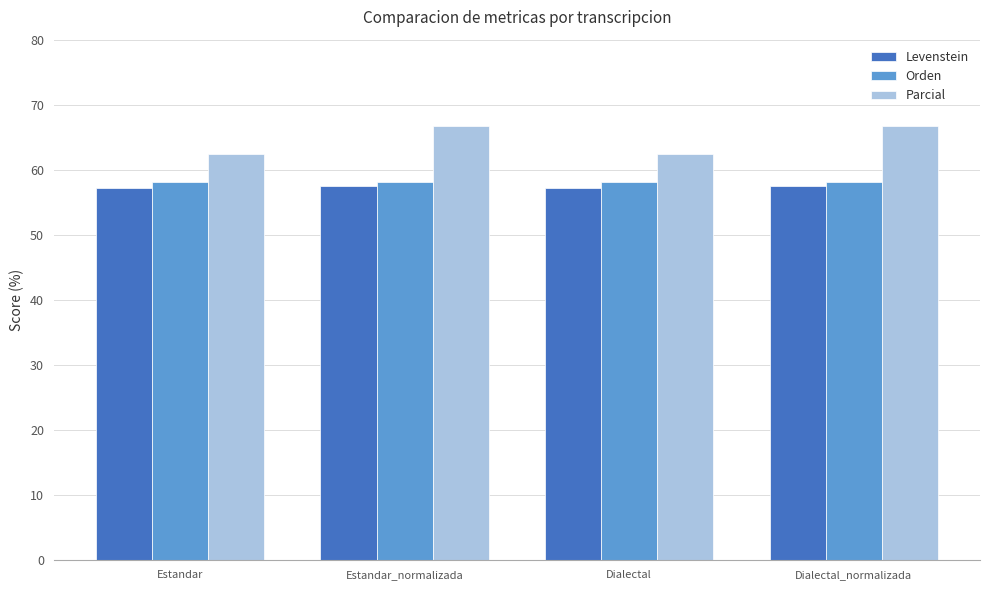

What is the sum of the Parcial values at Dialectal_normalizada and Estandar?

129.2